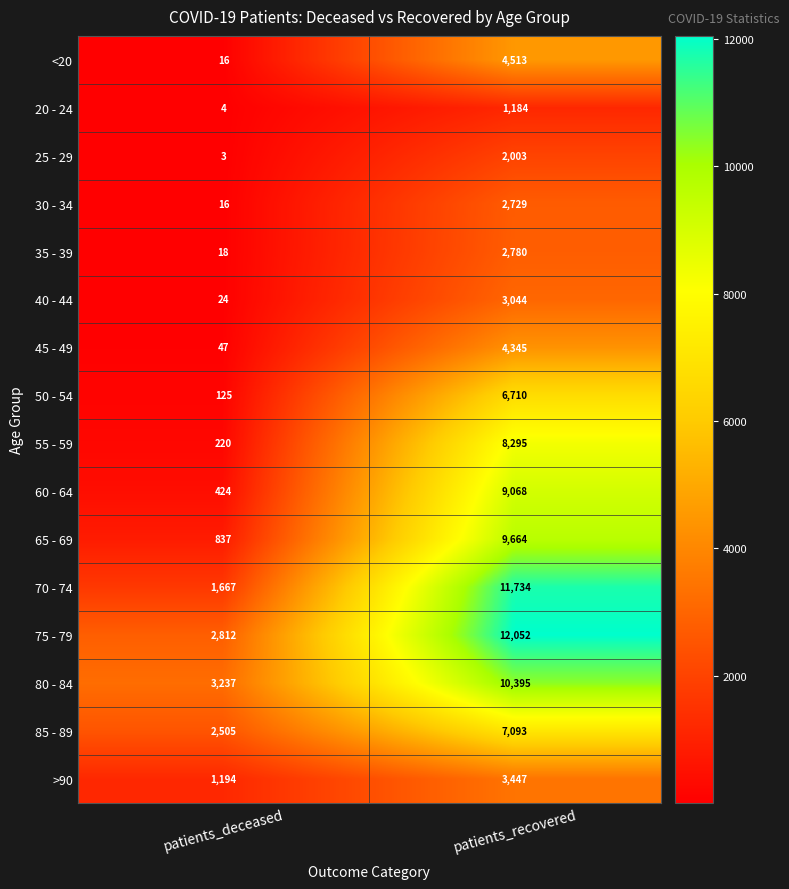

Read the 25 - 29 value at patients_recovered.

2003